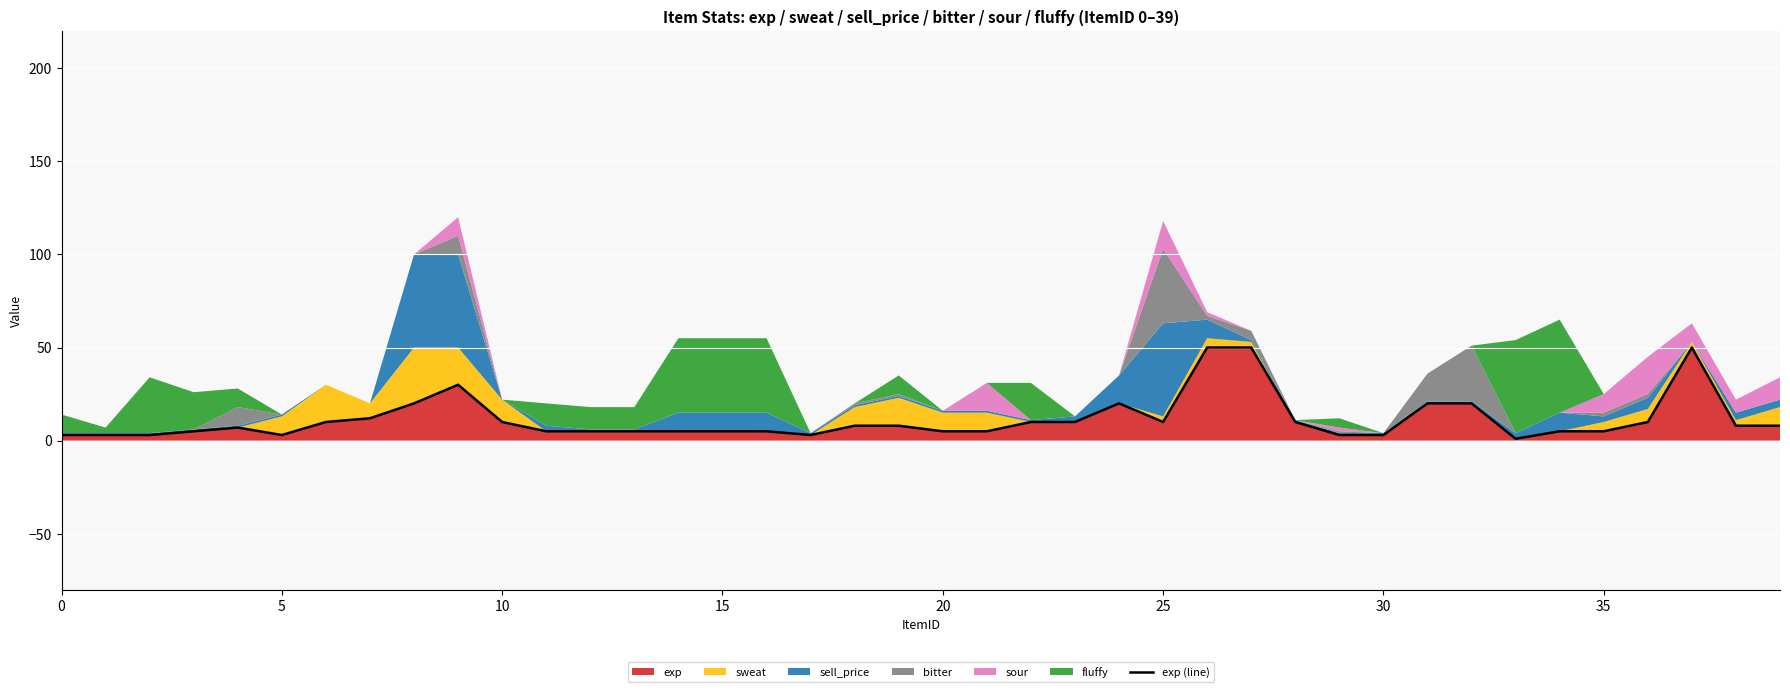

Is it true that the value at 33 is 2?

False